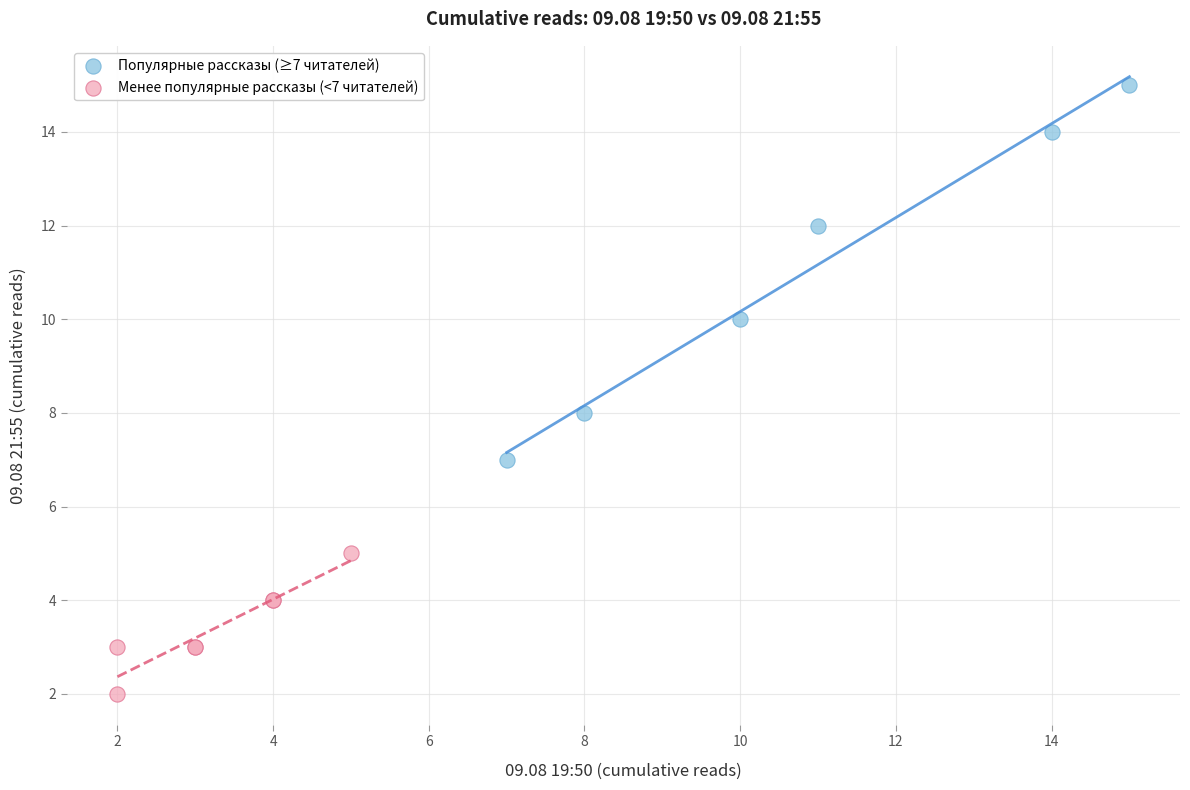

Which series contains the highest Y value?

Популярные рассказы (≥7 читателей)